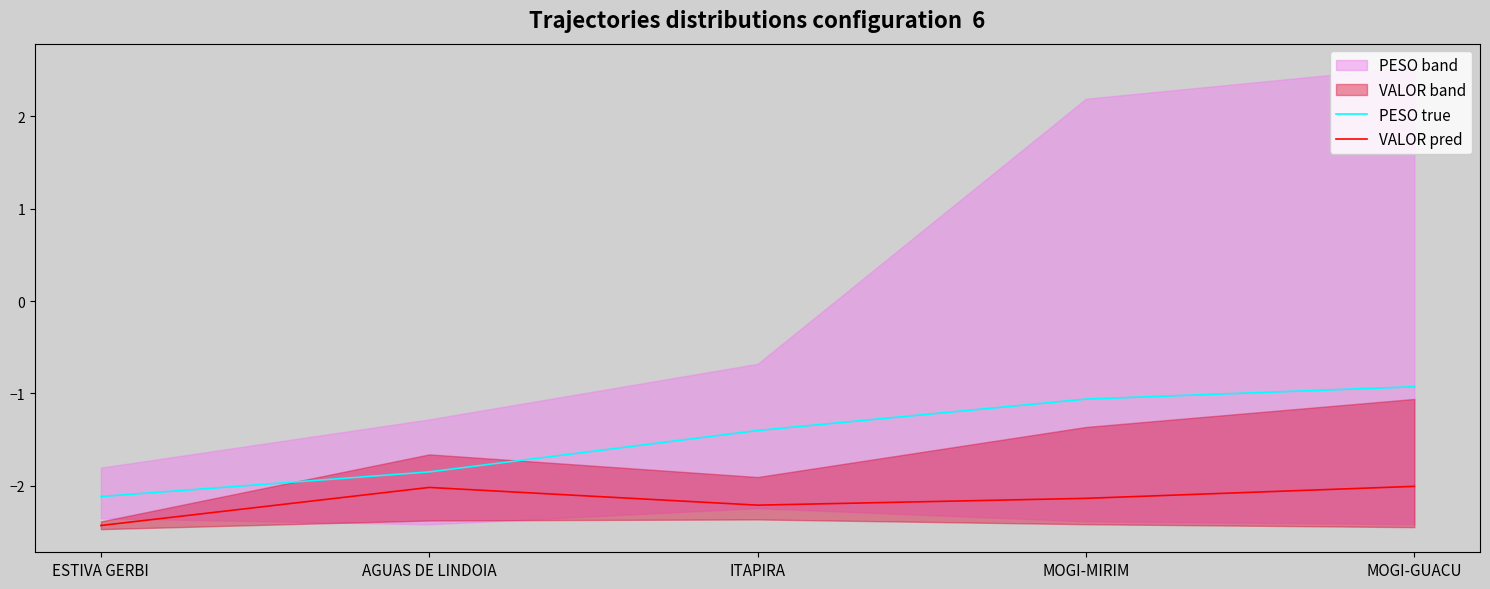

Which series has the largest total across all categories?

PESO true